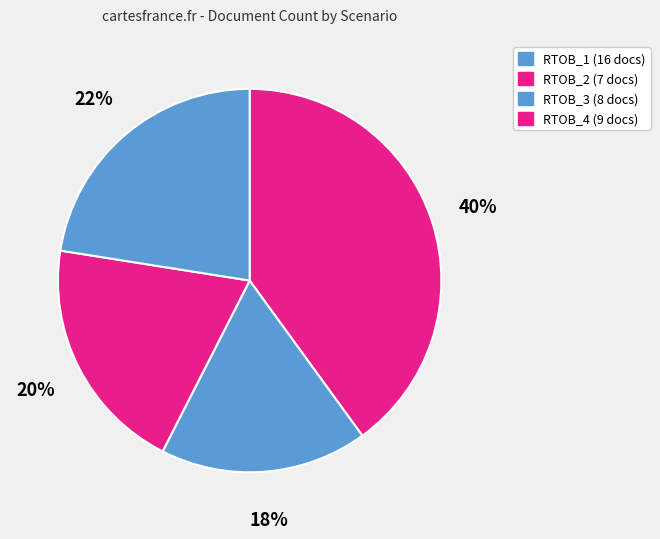

Count the number of slices in the pie.

4